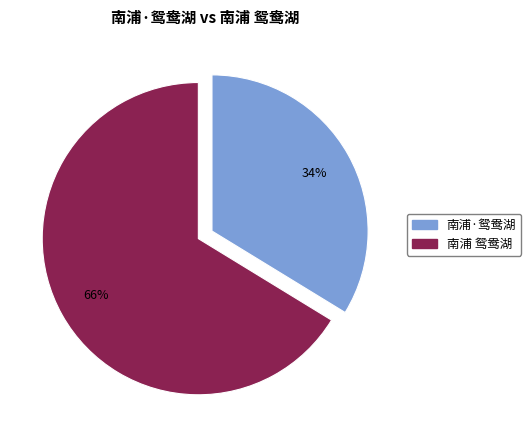

What percentage is the 南浦·鸳鸯湖 slice, to the nearest percent?

34%